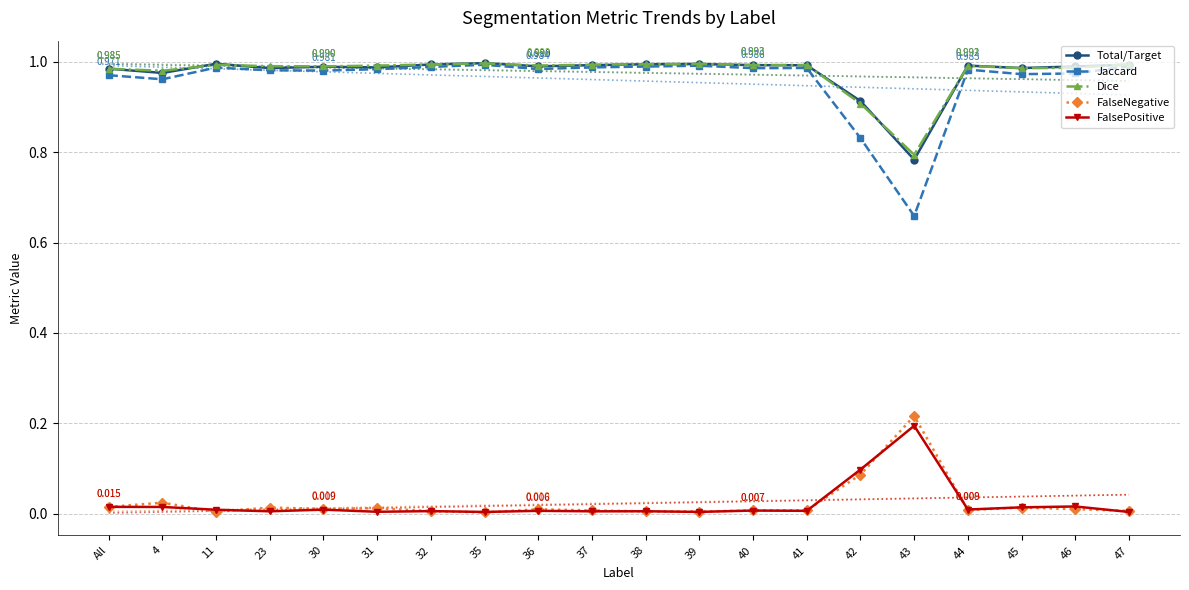

Which series has the largest total across all categories?

Dice